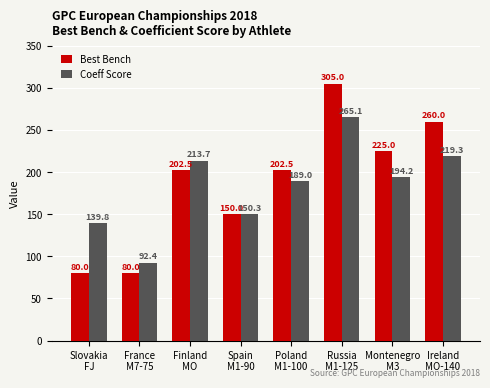

Reading left to right, list all the values displayed in this chart.

Best Bench: Slovakia
FJ=80.0	France
M7-75=80.0	Finland
MO=202.5	Spain
M1-90=150.0	Poland
M1-100=202.5	Russia
M1-125=305.0	Montenegro
M3=225.0	Ireland
MO-140=260.0
Coeff Score: Slovakia
FJ=139.8	France
M7-75=92.4	Finland
MO=213.7	Spain
M1-90=150.3	Poland
M1-100=189.0	Russia
M1-125=265.1	Montenegro
M3=194.2	Ireland
MO-140=219.3